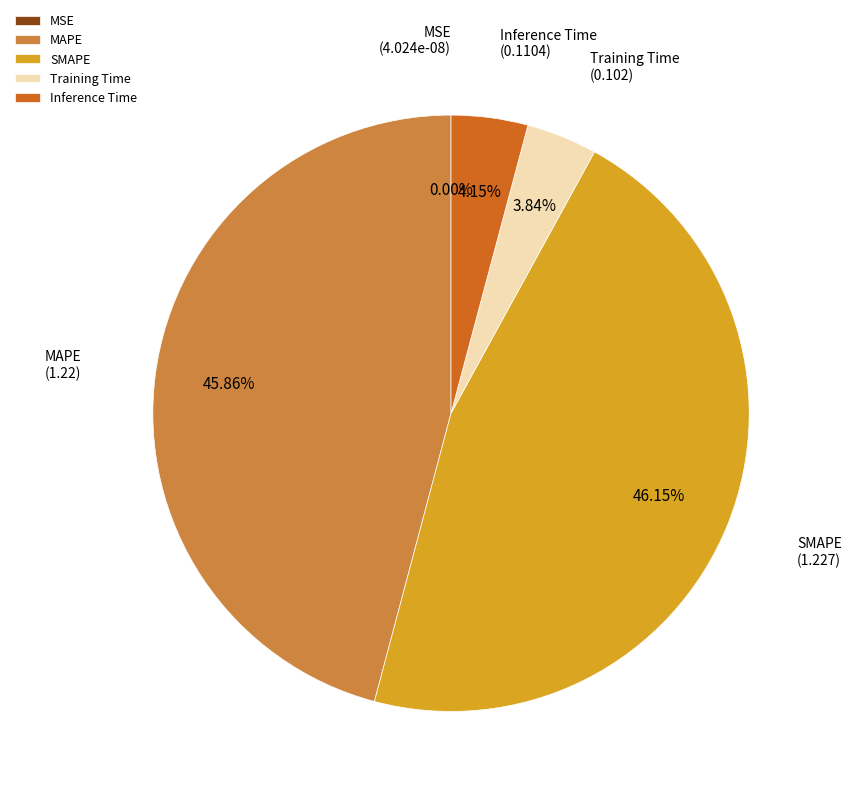

To the nearest percent, what is the average slice percentage?

20%